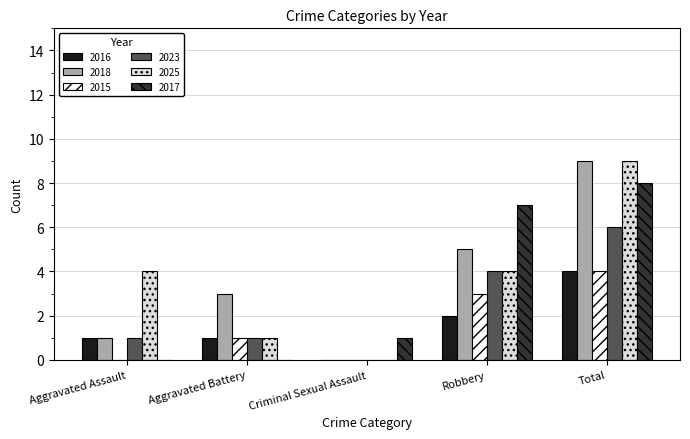

What is the approximate value of 2023 at Aggravated Assault?

1